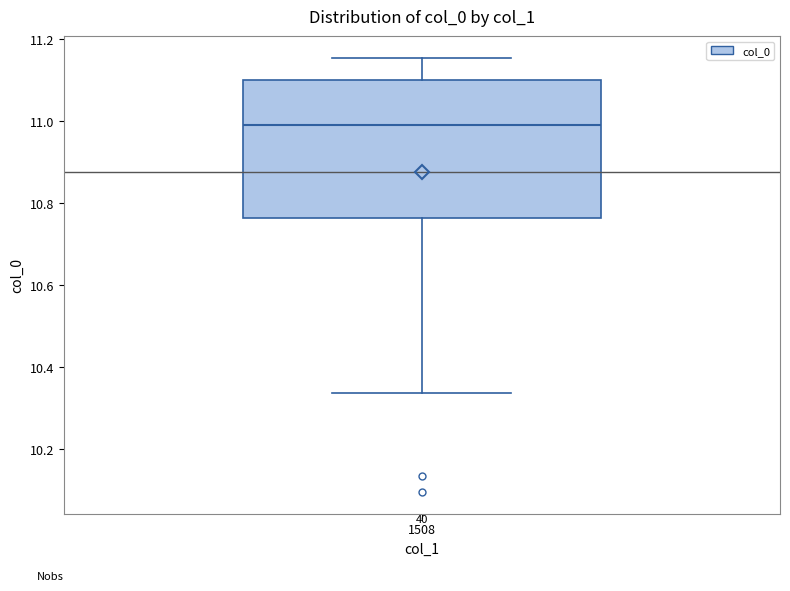

Read this box plot against the y-axis: the position of the median line, the range covered by the box, and the ends of both whiskers. The values are not printed on the chart, so give them approximately, as read against the axis.

median 10.98, box 10.76 to 11.10, whiskers 10.34 to 11.16